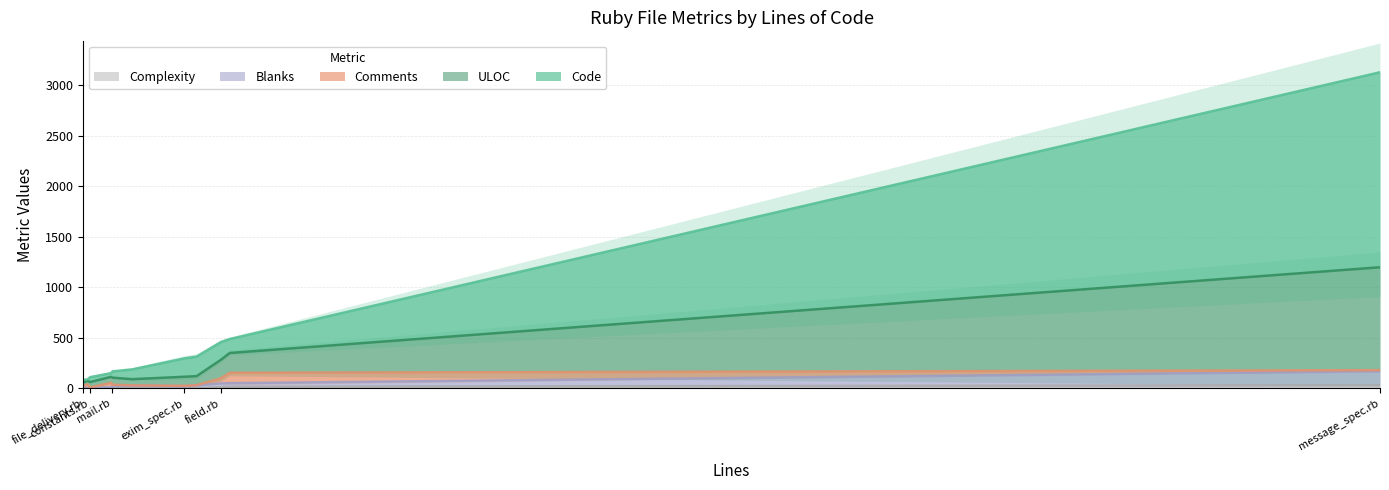

At how many categories does at least one series exceed 37?

9